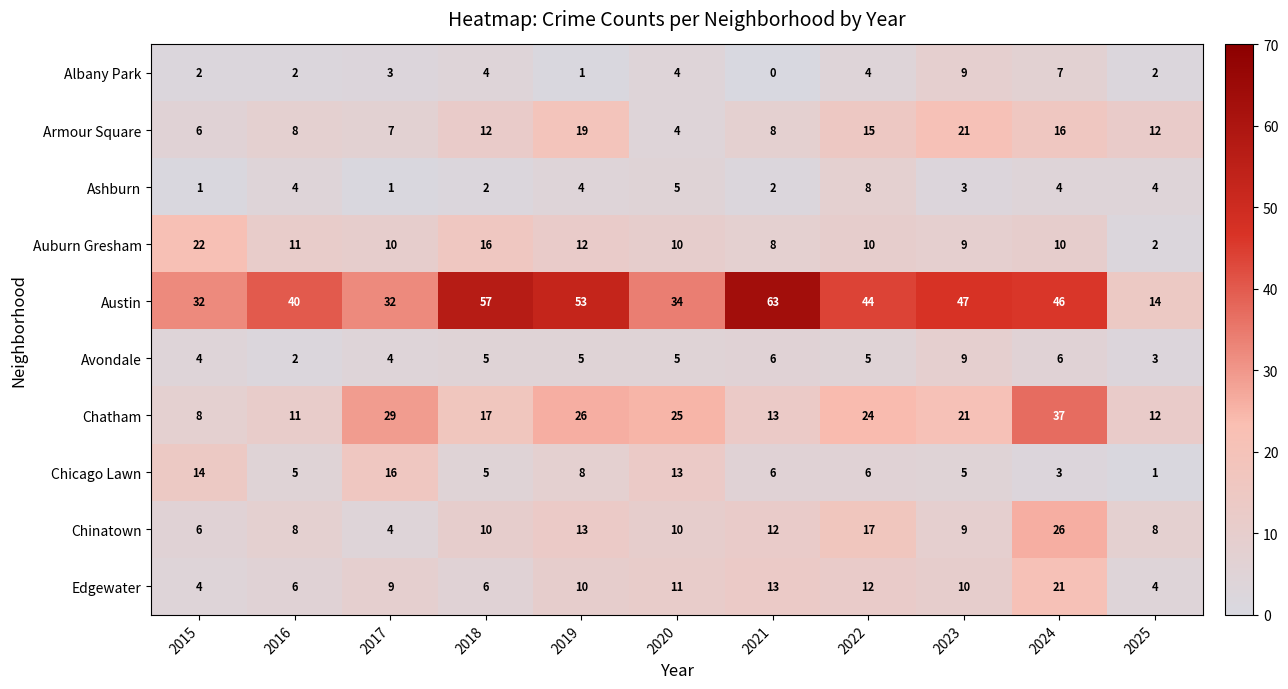

Is it true that Chinatown equals 13 at 2019?

True